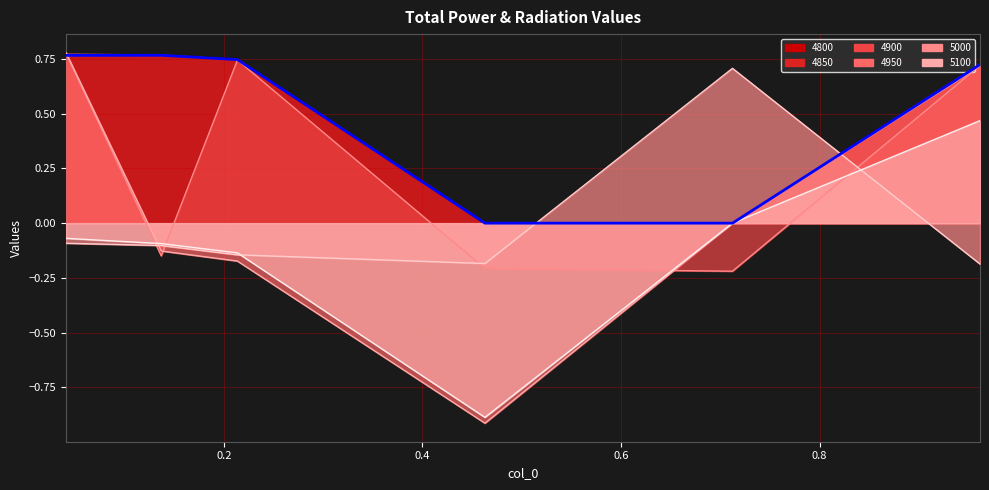

True or false: 4950 and 4800 intersect in this chart.

True